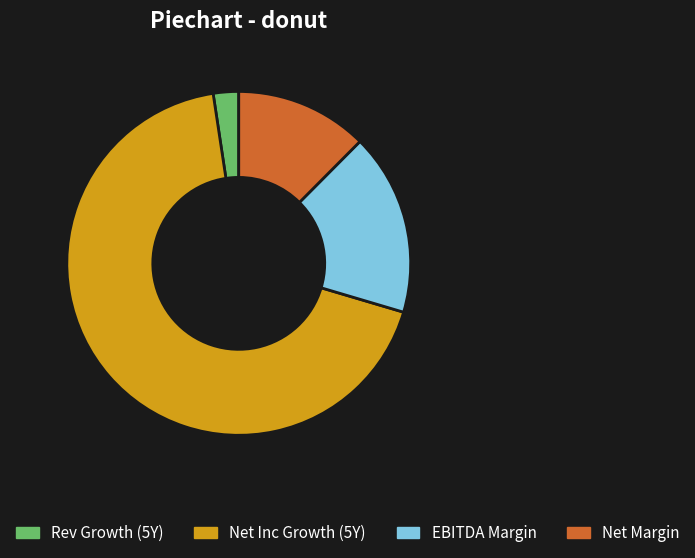

Rank the categories by value from lowest to highest.

Rev Growth (5Y), Net Margin, EBITDA Margin, Net Inc Growth (5Y)